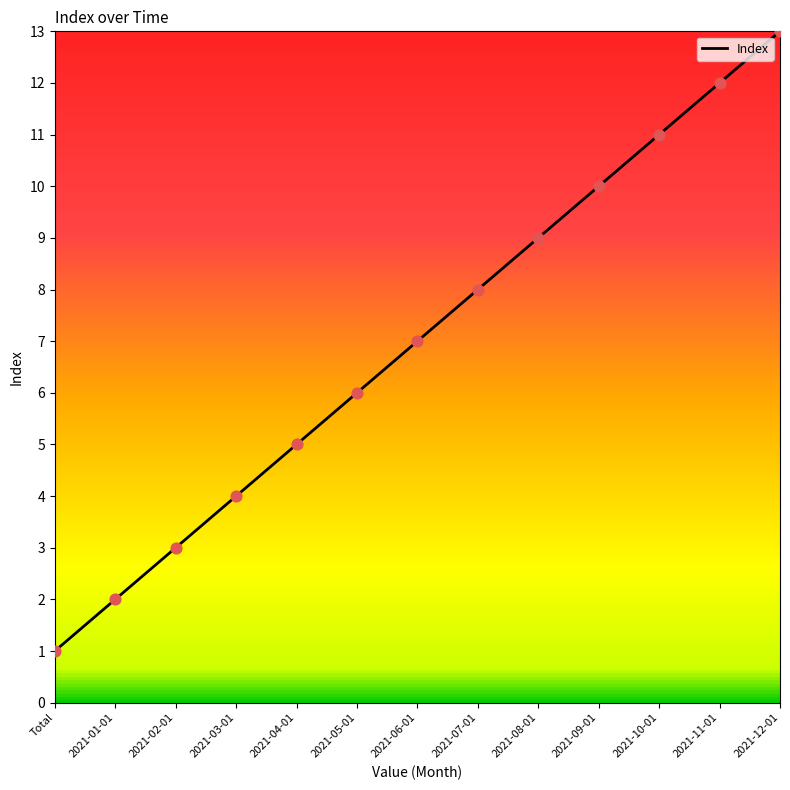

Approximately how many times larger is the value at Total compared to 2021-04-01?

0.2